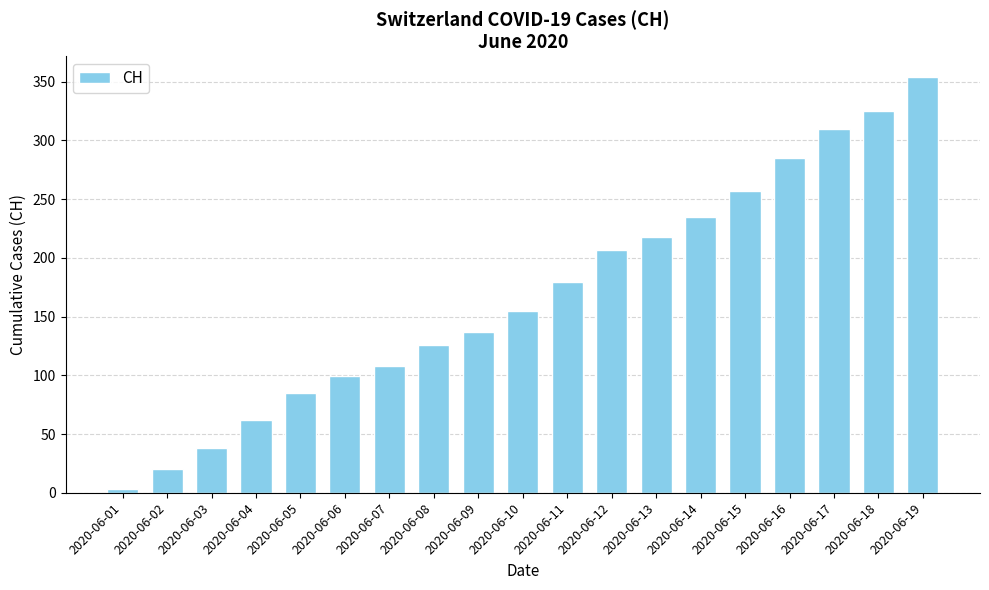

What is the maximum value shown in the chart?

354